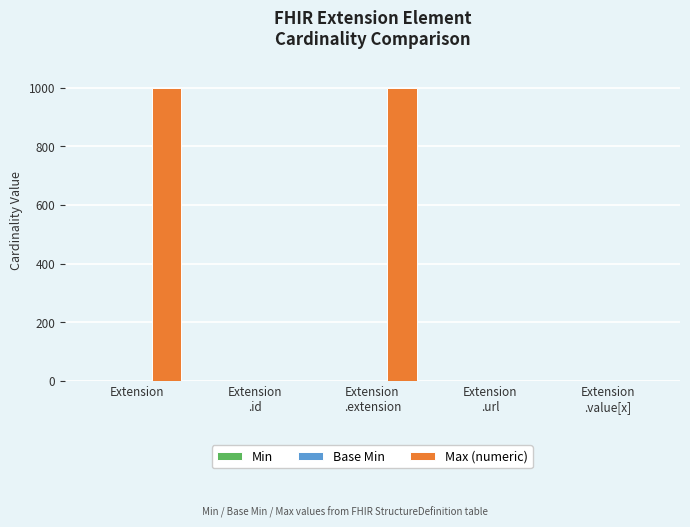

What is the average value of the Max (numeric) series?

400